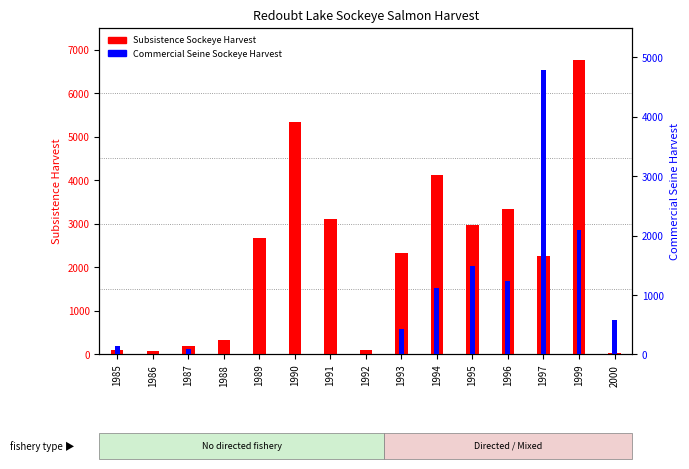

List the series in order of their peak value, lowest first.

Commercial Seine Sockeye Harvest, Subsistence Sockeye Harvest